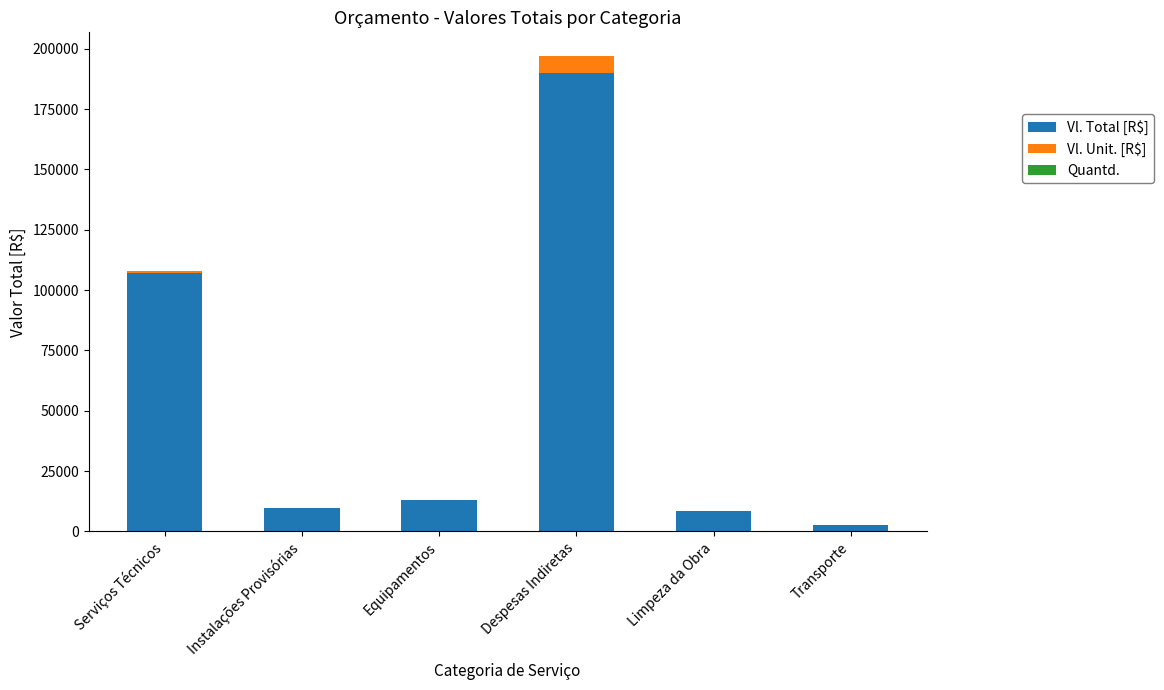

What is the sum of all Vl. Total [R$] values?

330478.3